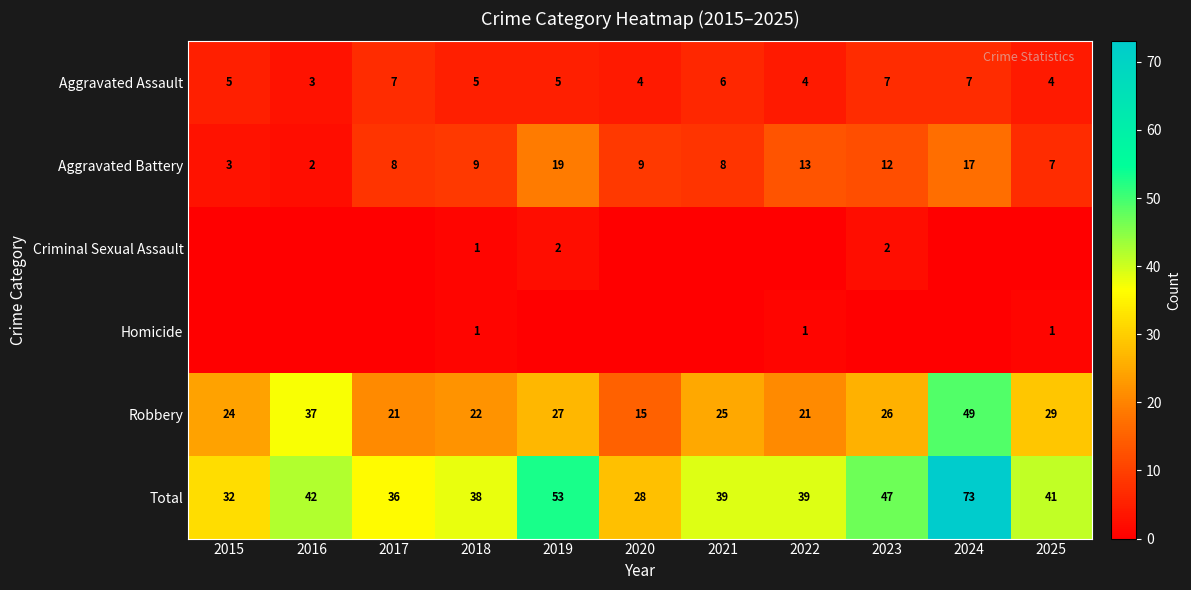

The Aggravated Assault series shows 6 at 2021. True or false?

True